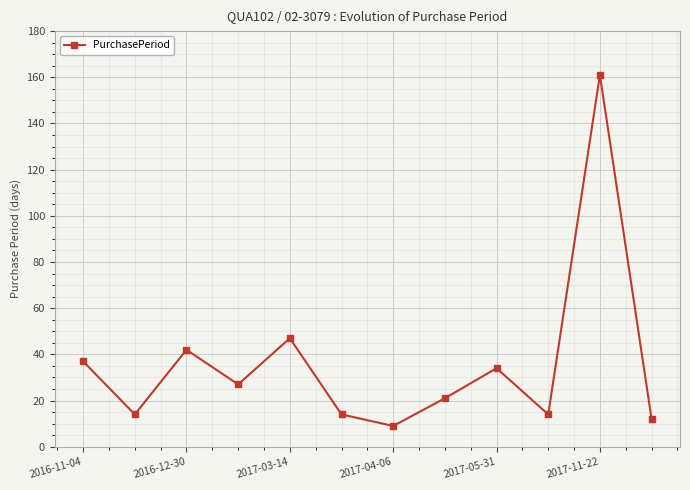

What is the value of the 10th point from the left?

14